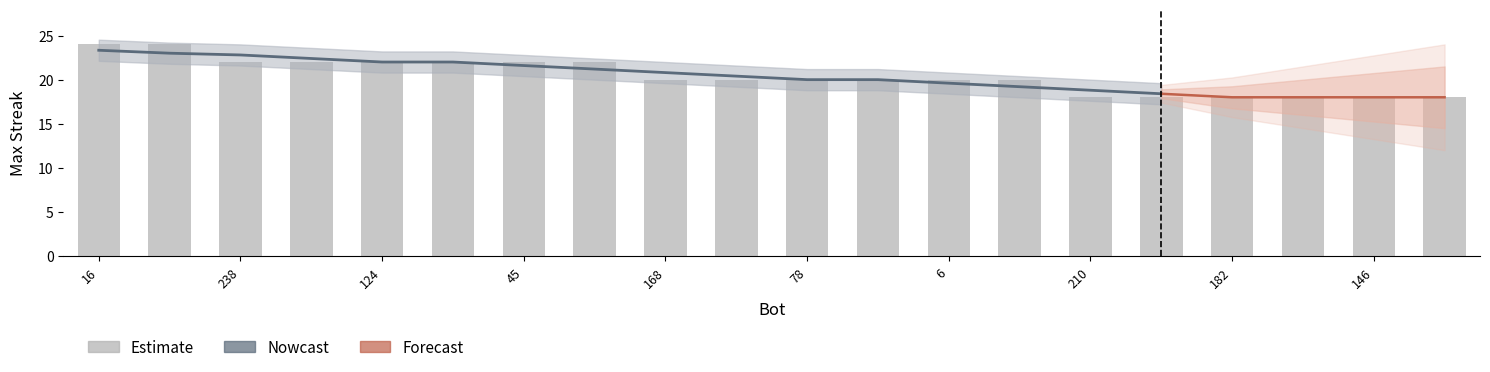

Reading right to left, what are all the values shown in this chart?

18	18	18	18	18	18	20	20	20	20	20	20	22	22	22	22	22	22	24	24